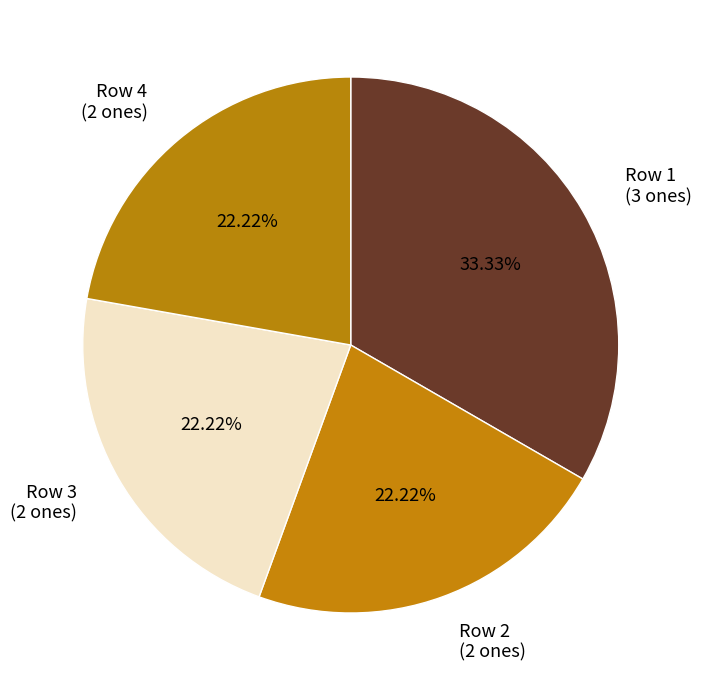

Do Row 4 (2 ones) and Row 3 (2 ones) together represent more than half of the pie?

No